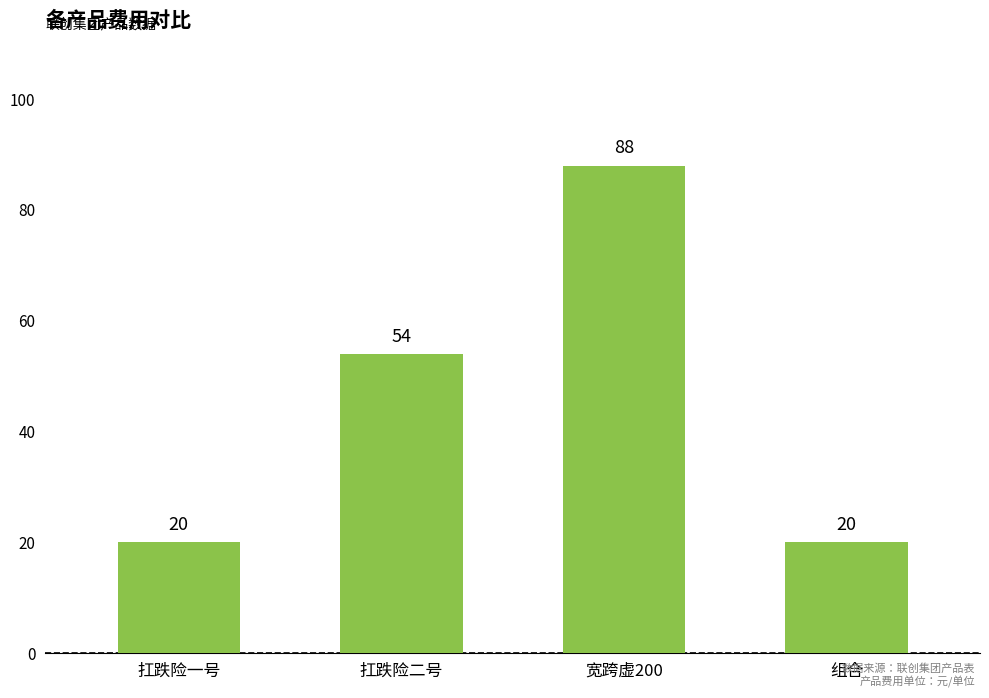

Reading right to left, list all the values displayed in this chart.

组合=20	宽跨虚200=88	扛跌险二号=54	扛跌险一号=20